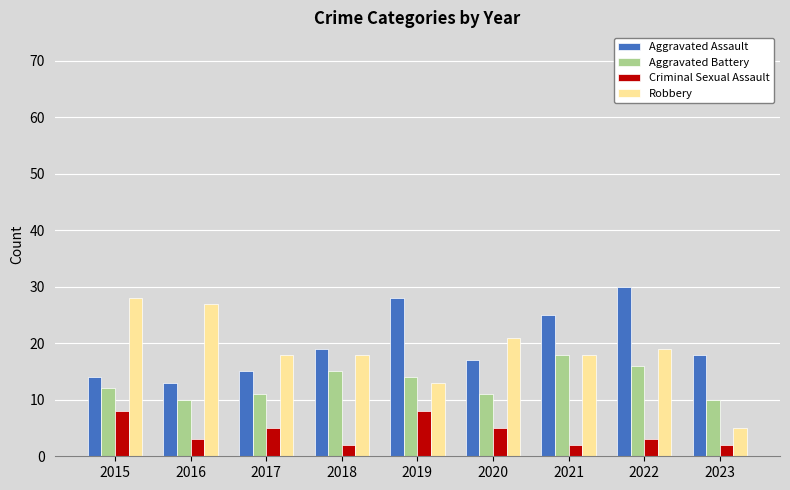

What is the total value across all series at 2022?

68